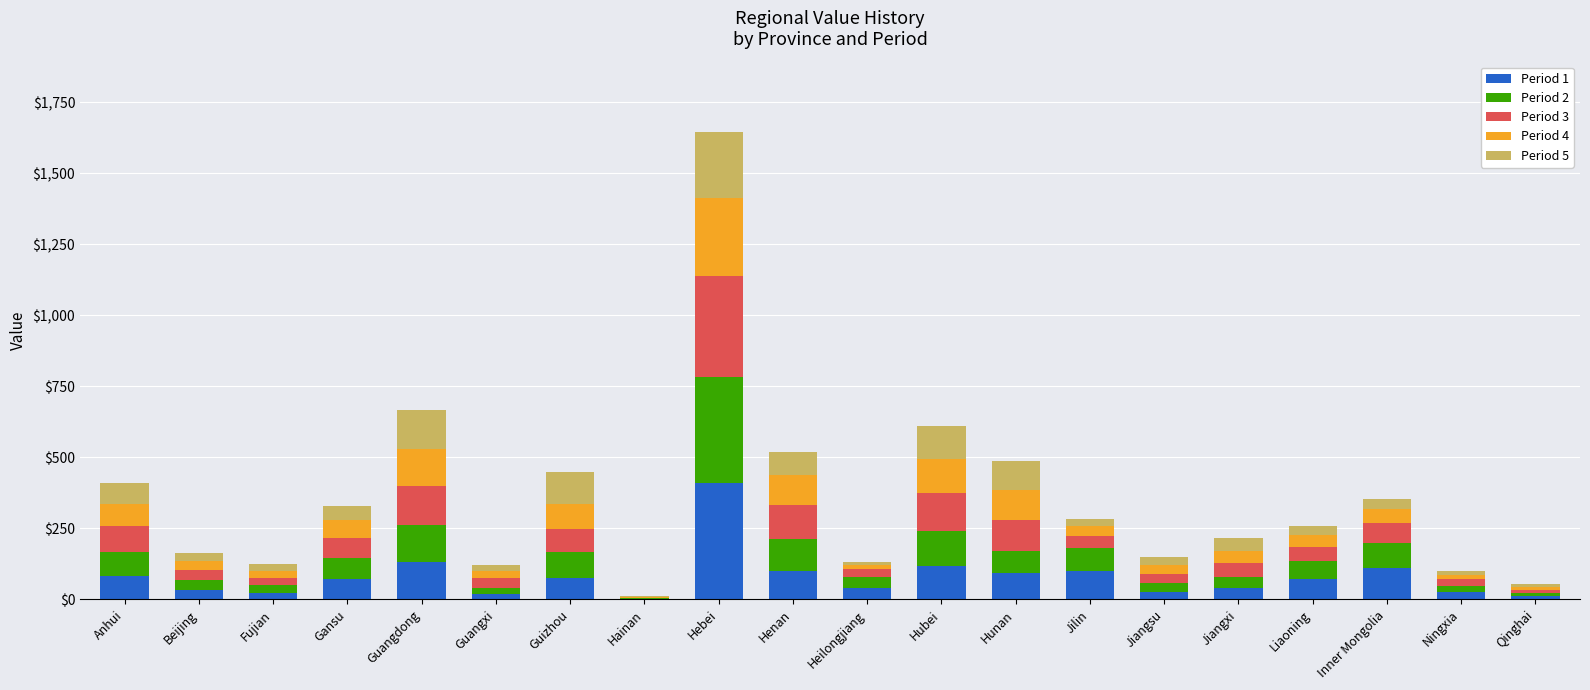

How many series are shown in this chart?

5